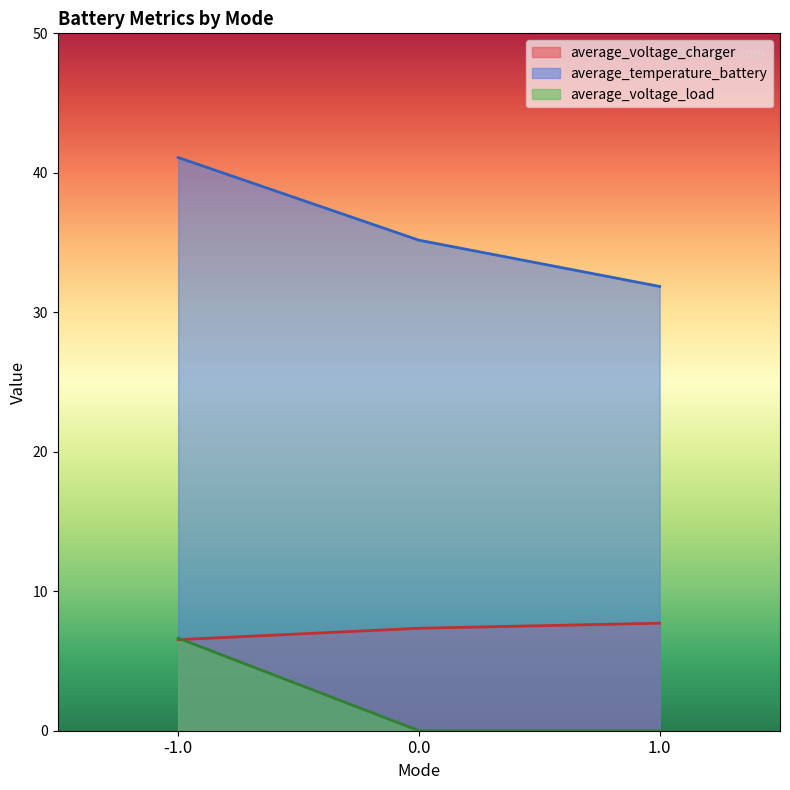

What is the value of the average_voltage_charger point at the 2nd from the left?

7.3